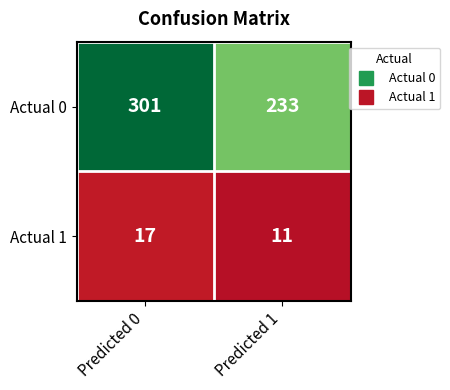

Which series changed the most between Predicted 0 and Predicted 1?

Actual 0